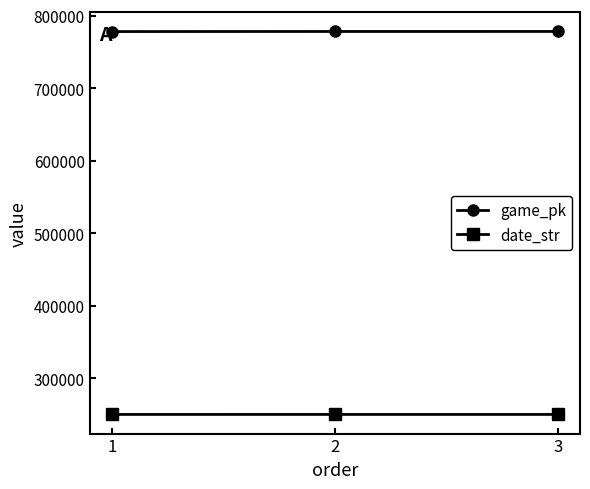

What is the spread (max minus min) of values at 2?

527981